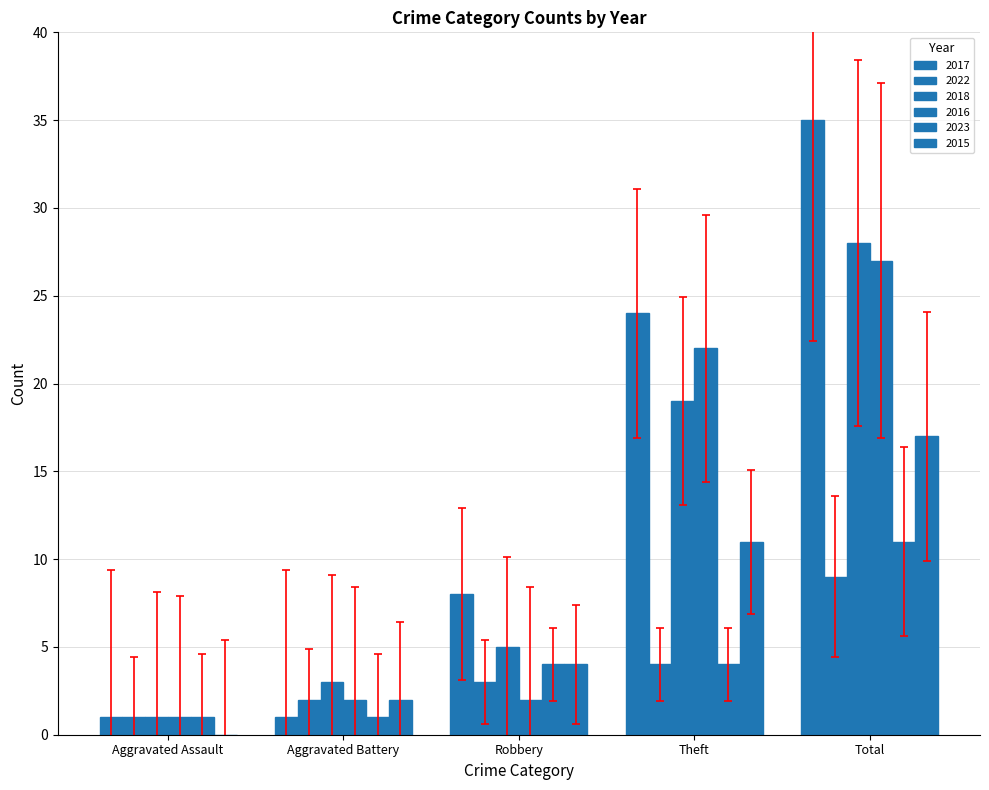

Count the number of categories in the chart.

5